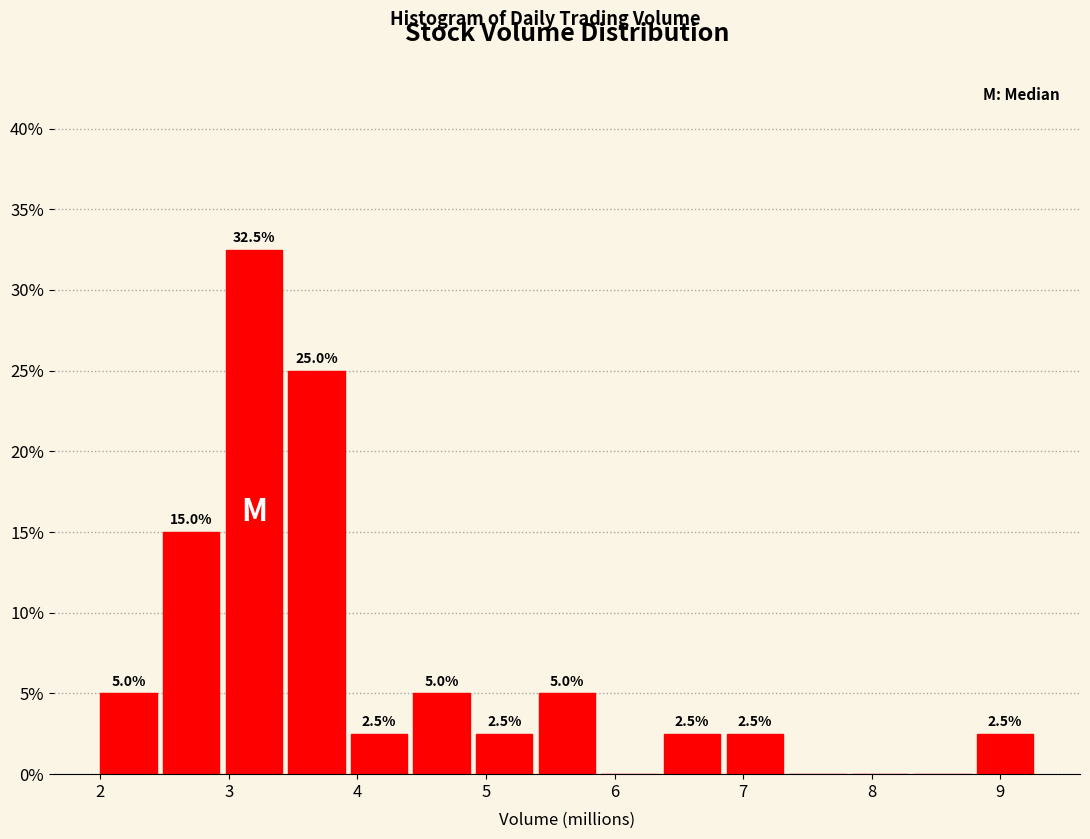

Which range on the x-axis has the tallest bar?

2.9 to 3.4